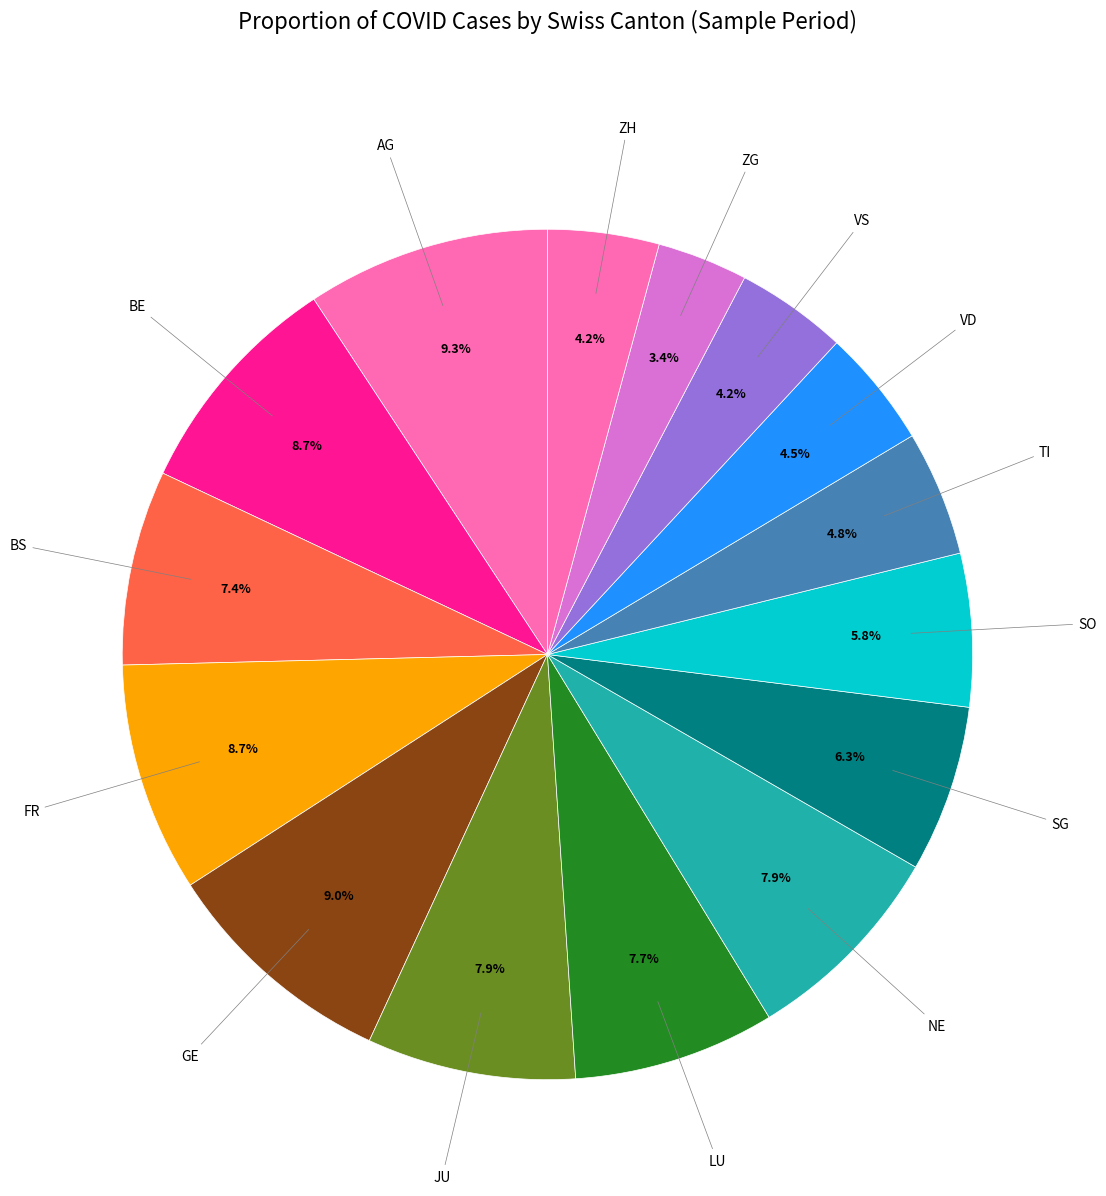

Rank the categories by value from highest to lowest.

AG, GE, BE, FR, JU, NE, LU, BS, SG, SO, TI, VD, VS, ZH, ZG